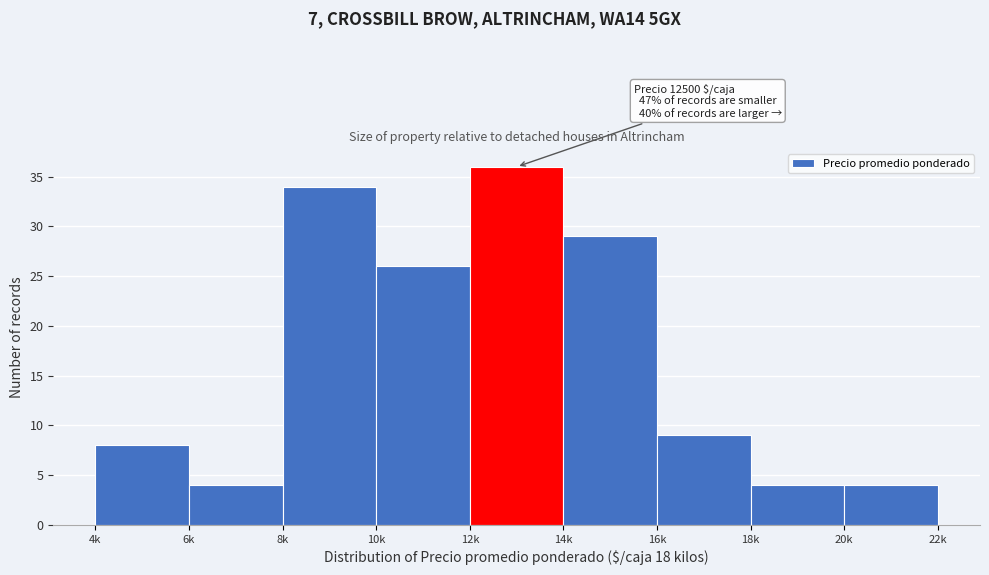

Reading left to right, transcribe all the data shown in this chart.

8	4	34	26	36	29	9	4	4